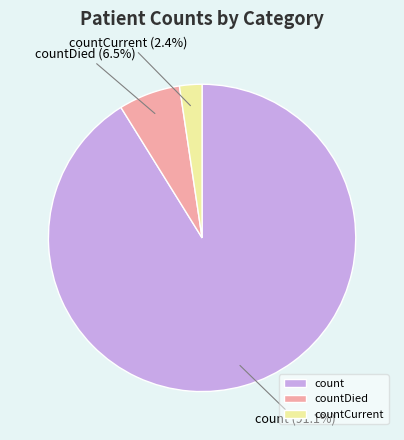

The count slice represents 76% of the pie. True or false?

False